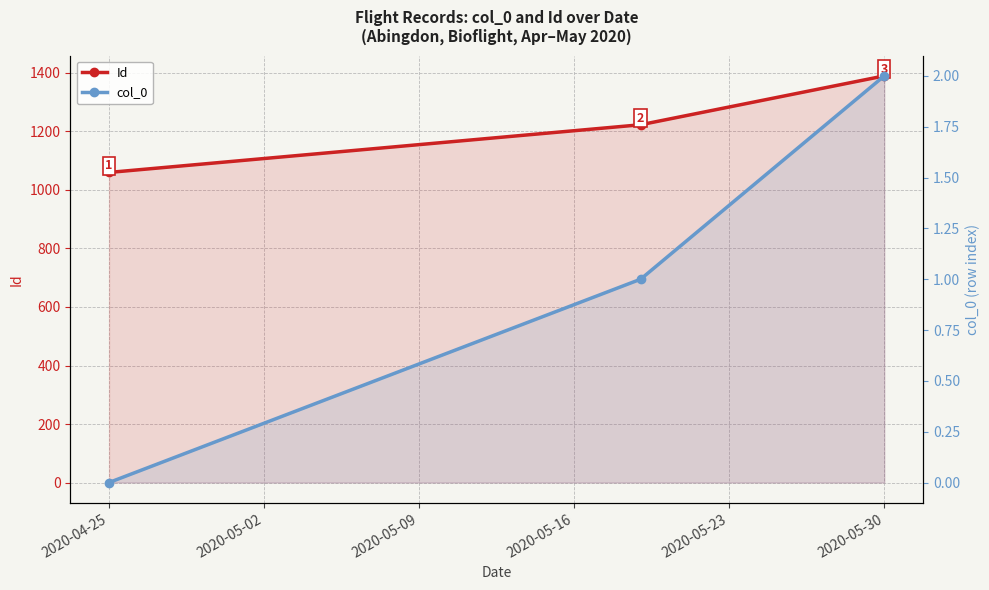

How many distinct data groups are displayed?

2